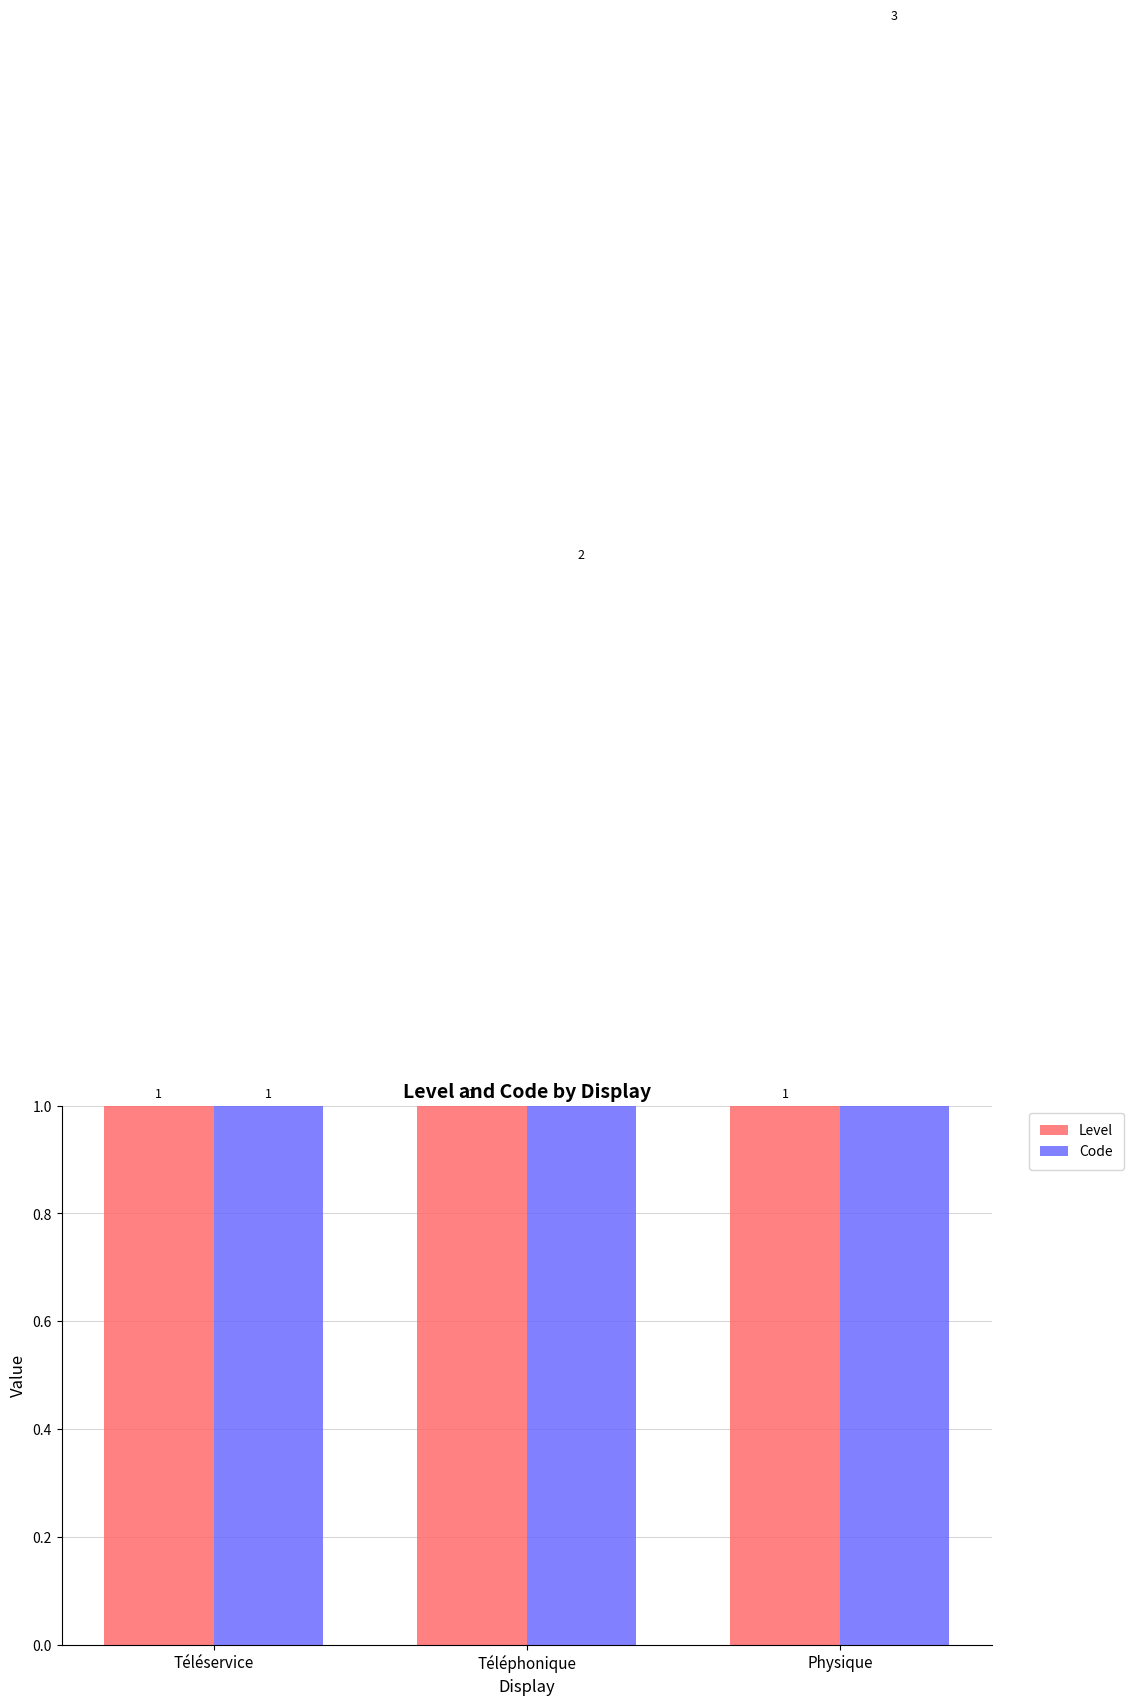

How many bars are there in each group?

2